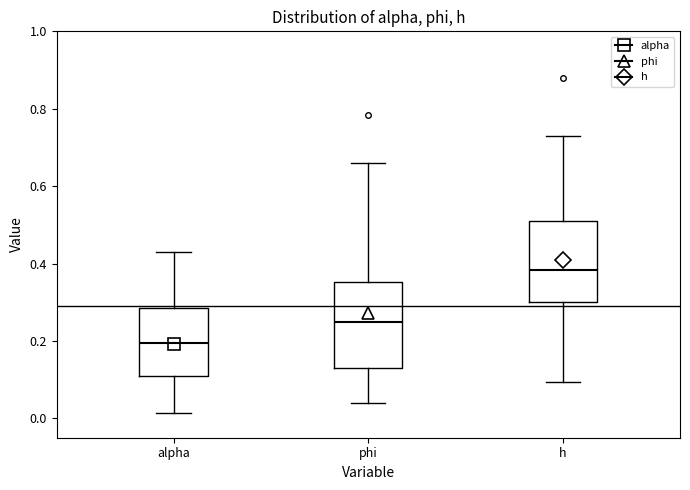

Reading left to right, read every box against the y-axis: the position of its median line, the range the box covers, and the ends of its whiskers. The values are not printed on the chart, so give them approximately, as read against the axis.

alpha: median 0.20, box 0.12 to 0.28, whiskers 0.02 to 0.42
phi: median 0.24, box 0.14 to 0.36, whiskers 0.04 to 0.66
h: median 0.38, box 0.30 to 0.50, whiskers 0.10 to 0.72